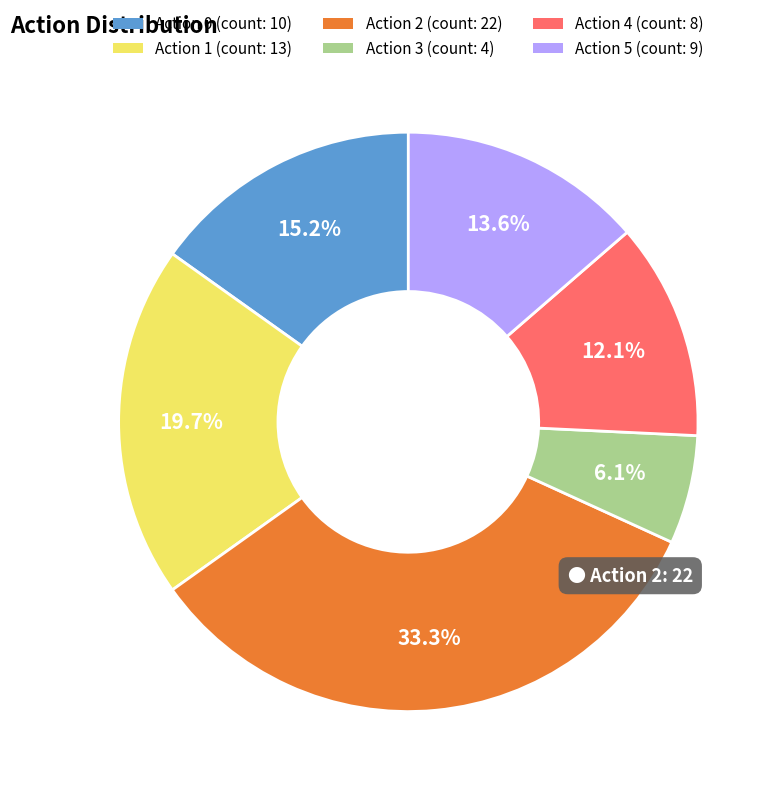

How many segments does this pie chart have?

6